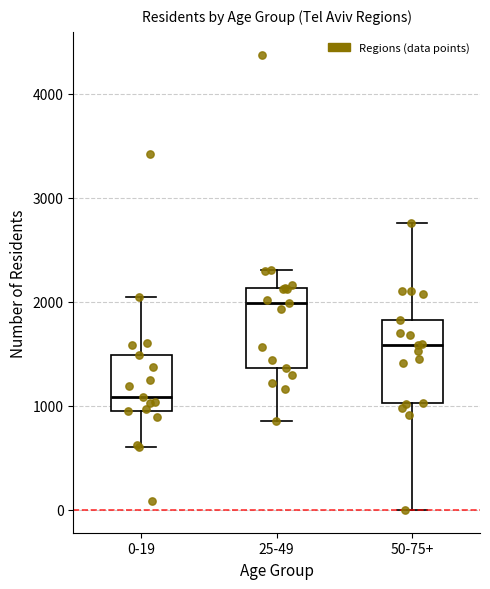

Where is the upper edge of the box for 25-49 on the y-axis? The values are not printed on the chart, so give them approximately, as read against the axis.

2100